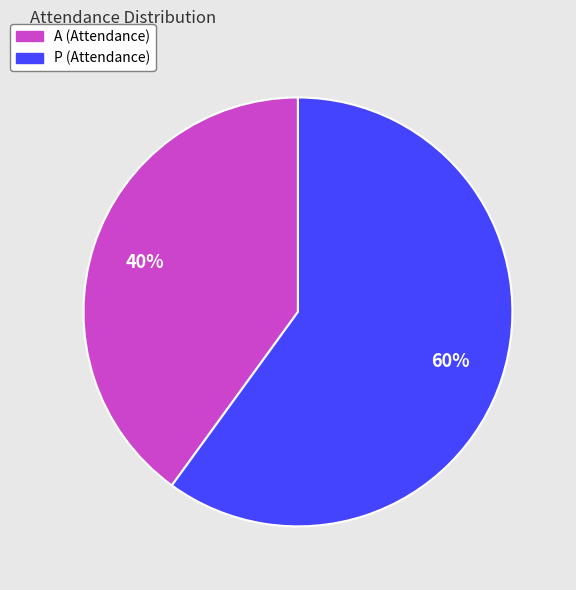

What is the largest slice in the pie chart?

P